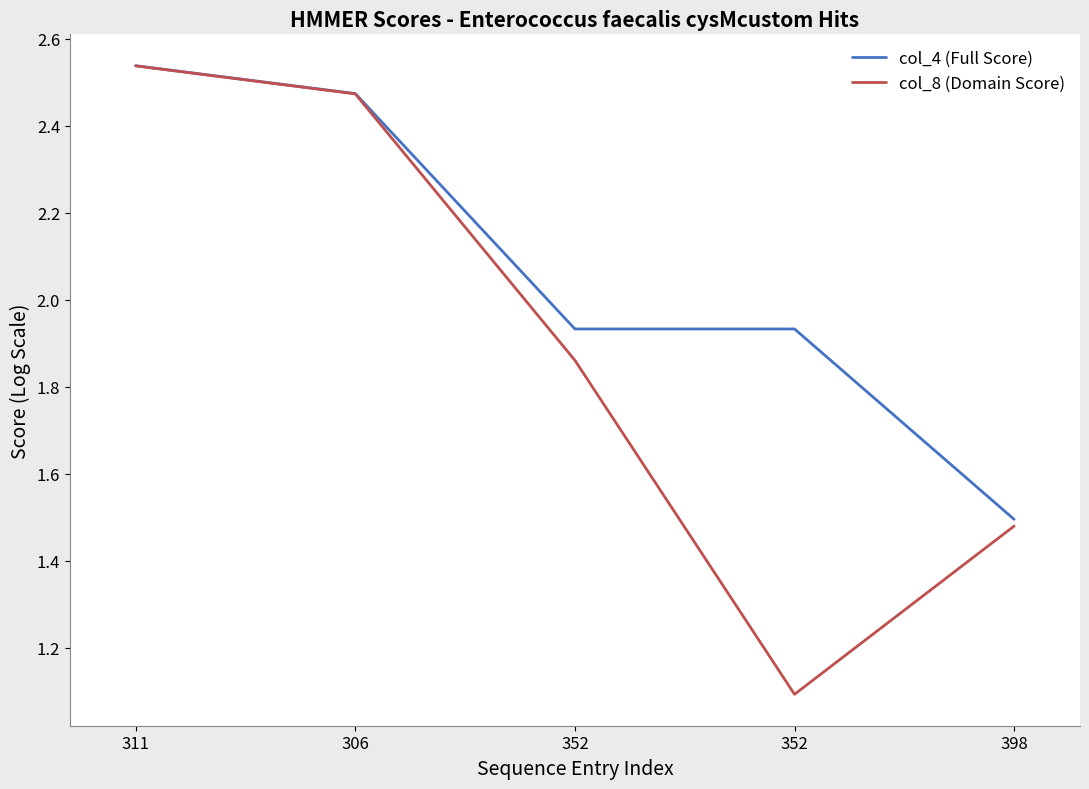

True or false: col_8 (Domain Score) has a value of 0.4 at 352.

False